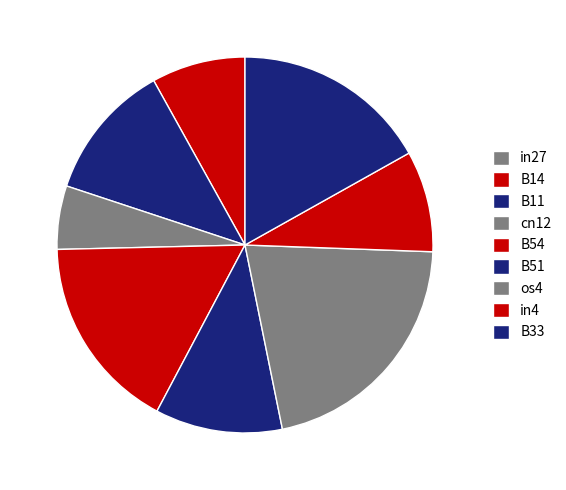

Which has a higher value, in27 or B33?

B33